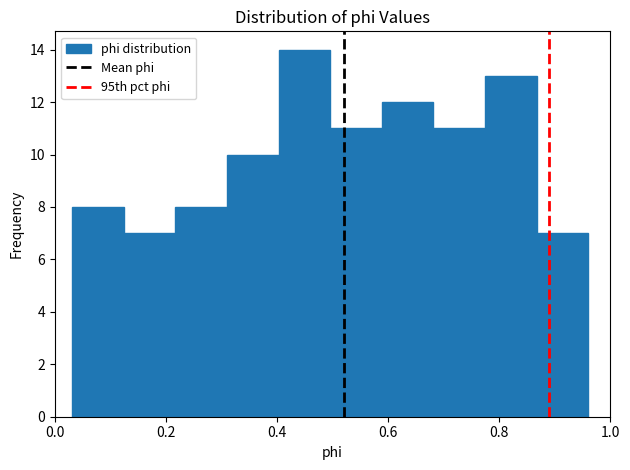

Which range on the x-axis has the tallest bar?

0.40 to 0.50